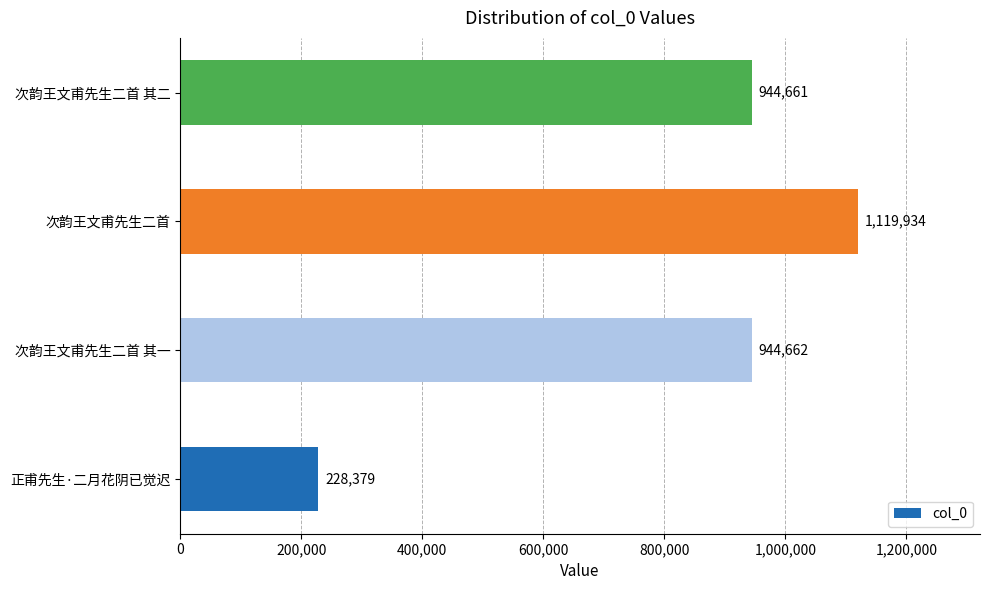

Reading top to bottom, extract all data points from this chart.

次韵王文甫先生二首 其二=944661	次韵王文甫先生二首=1119934	次韵王文甫先生二首 其一=944662	正甫先生·二月花阴已觉迟=228379